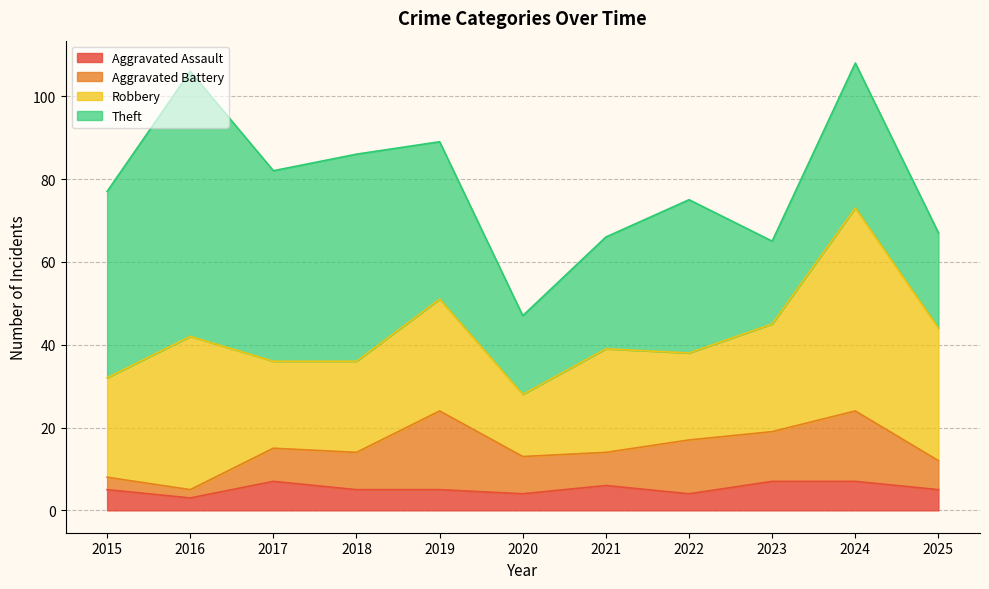

Rank the series by their maximum value, from highest to lowest.

Theft, Robbery, Aggravated Battery, Aggravated Assault